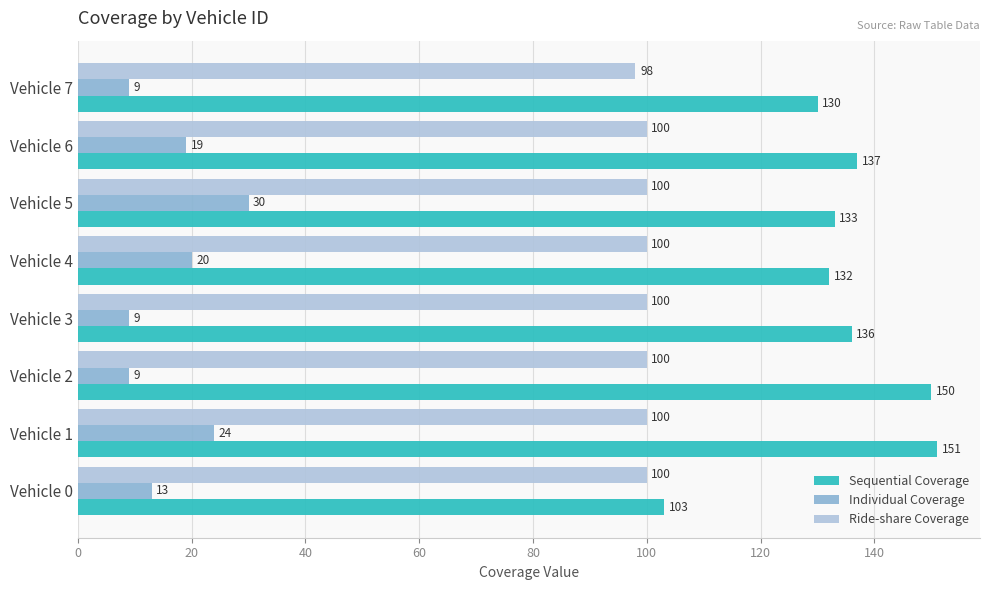

What is the spread (max minus min) of values at Vehicle 4?

112